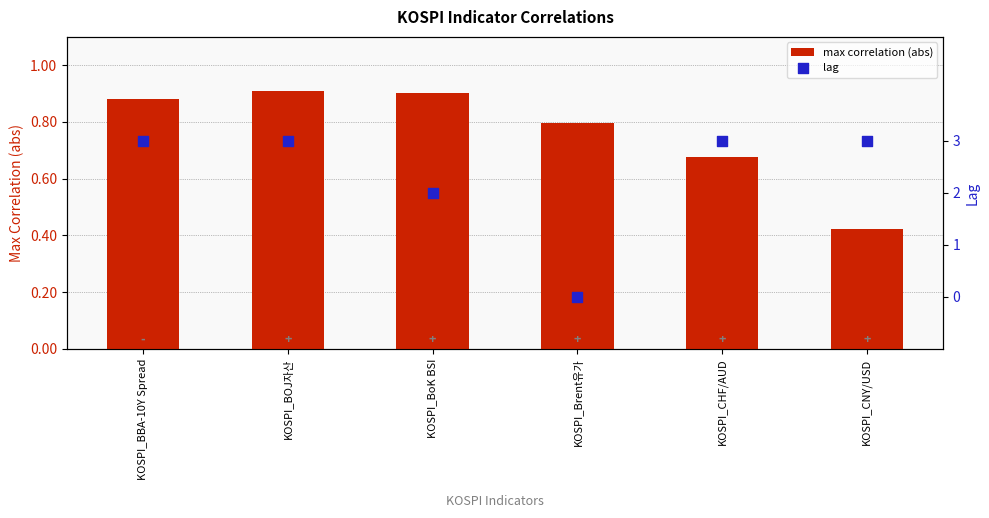

What is the total value across all series at KOSPI_BOJ자산?

3.9